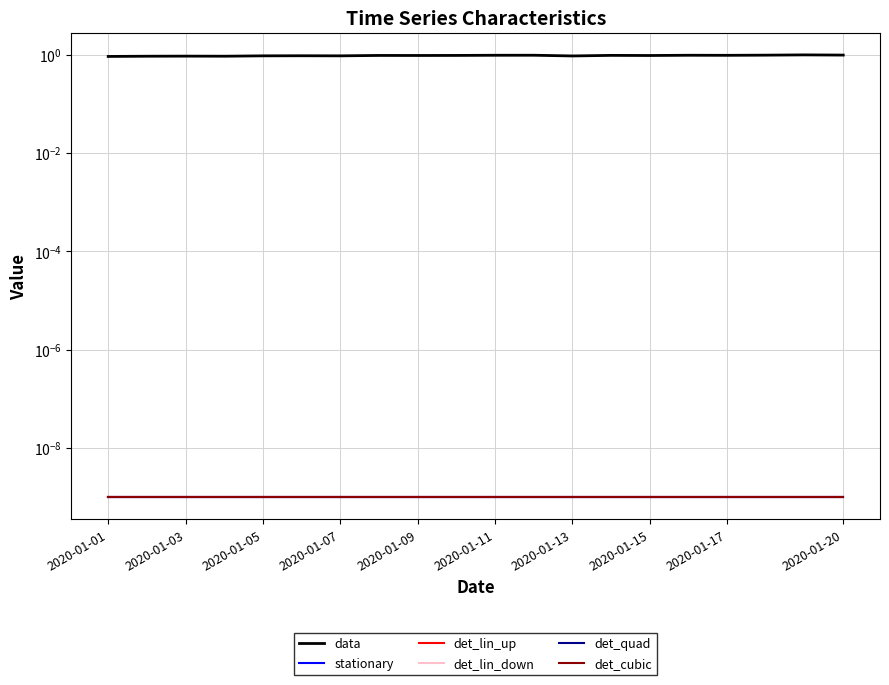

Is this an area chart (filled region under the line)?

No